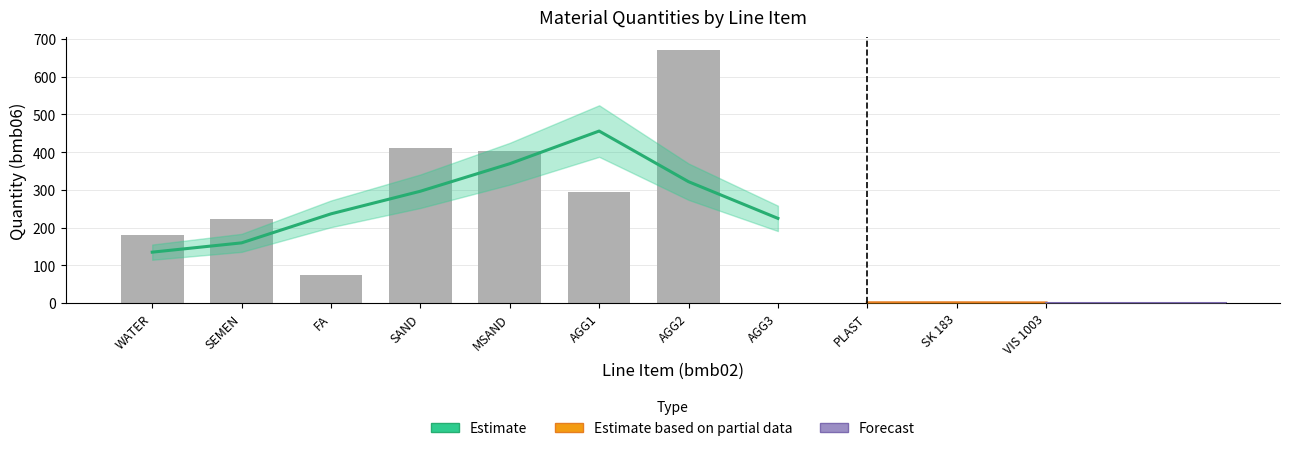

Which series changed the most between 15 and 20?

bmb06